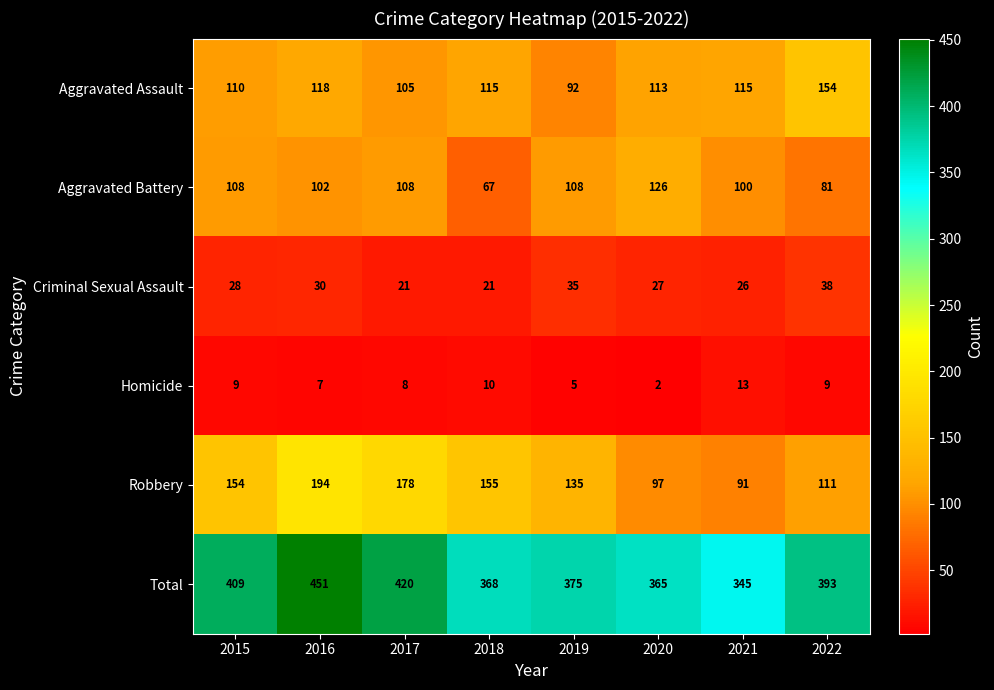

The Robbery series shows 194 at 2016. True or false?

True